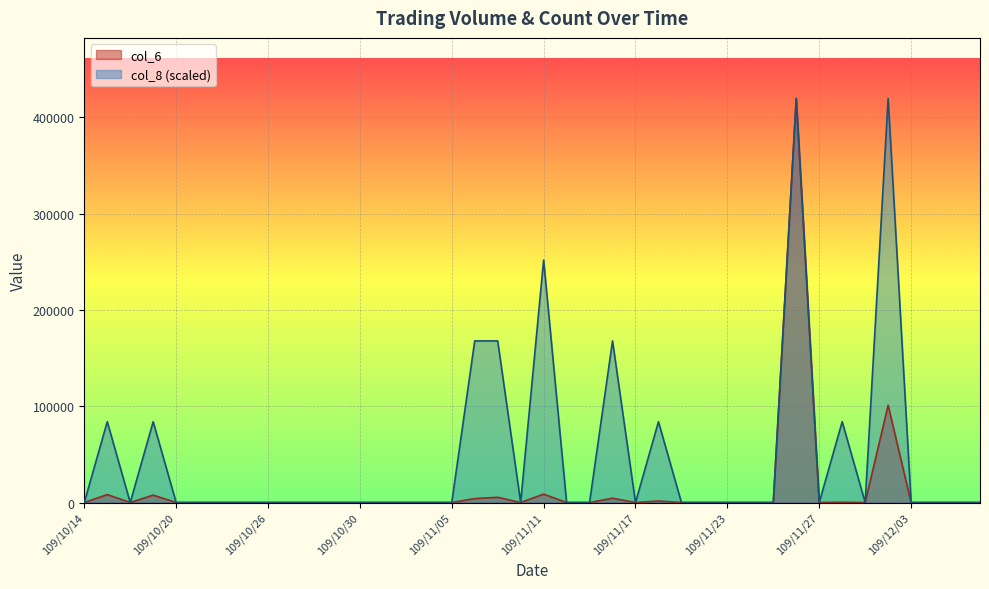

Which label corresponds to the largest value in the chart?

109/11/26